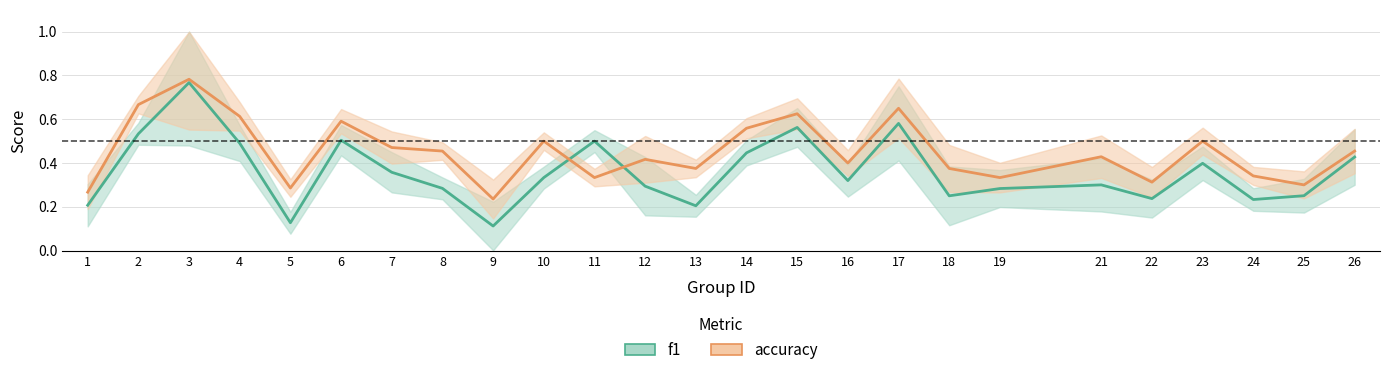

What is the value of the accuracy point at the 15th from the left?

0.6